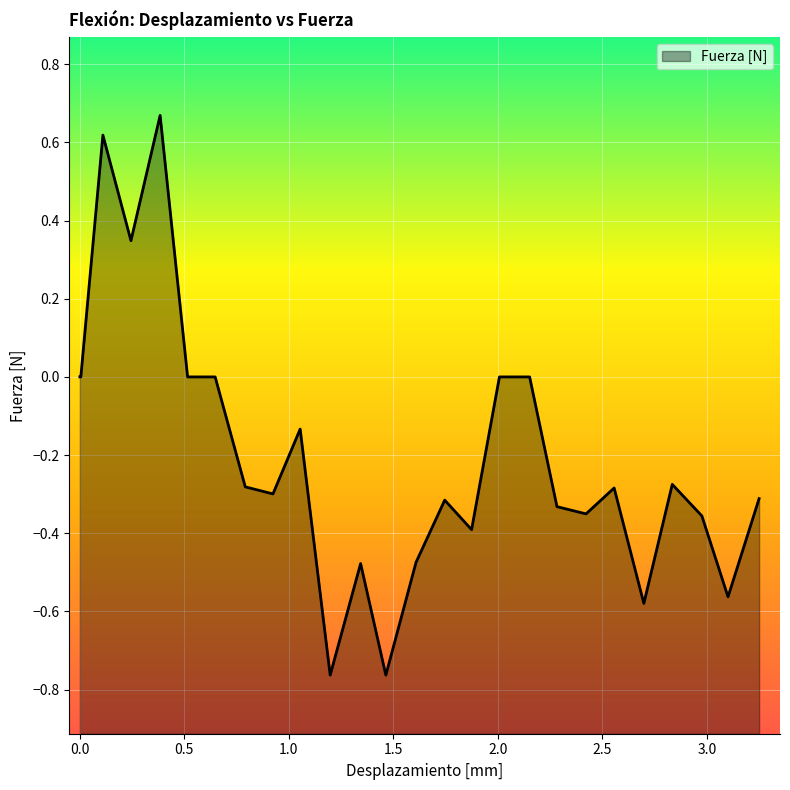

How many interior local peaks (higher than both neighbors) does the data have?

7